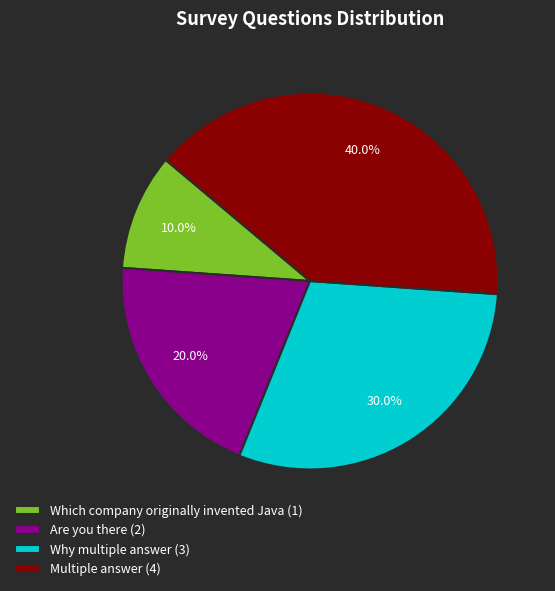

True or false: Which company originally invented Java accounts for 17% of the total.

False